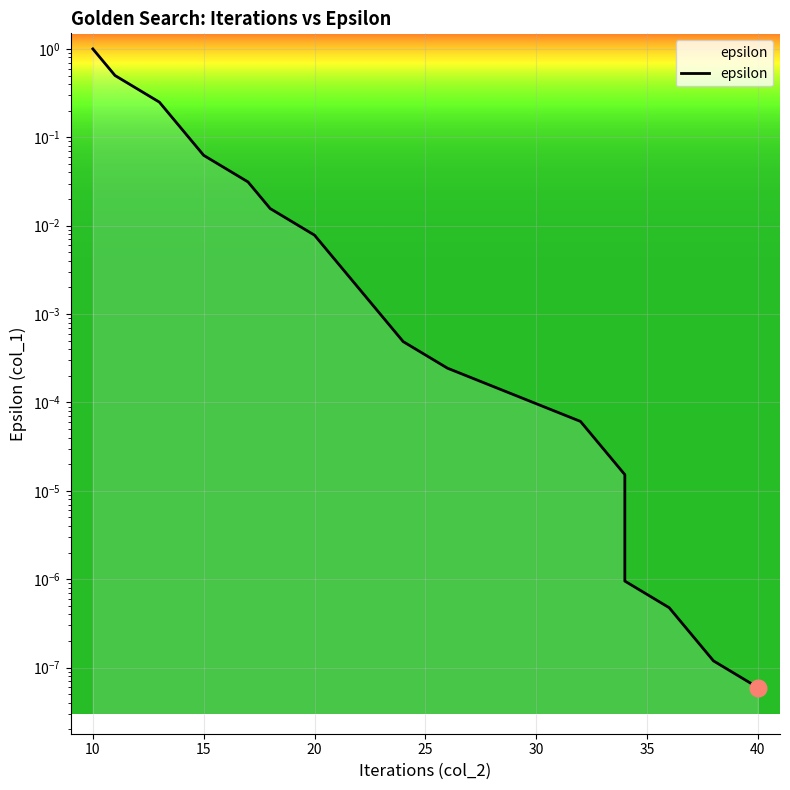

The chart shows a value of 0.0 at 20. True or false?

False